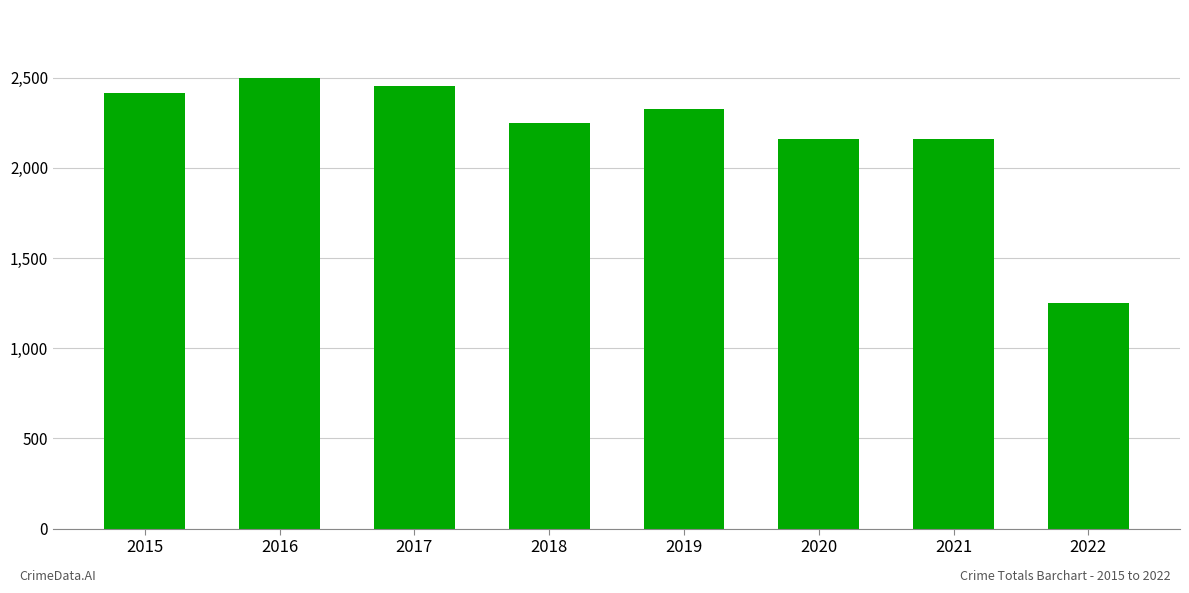

What is the difference between the maximum and minimum values?

1247